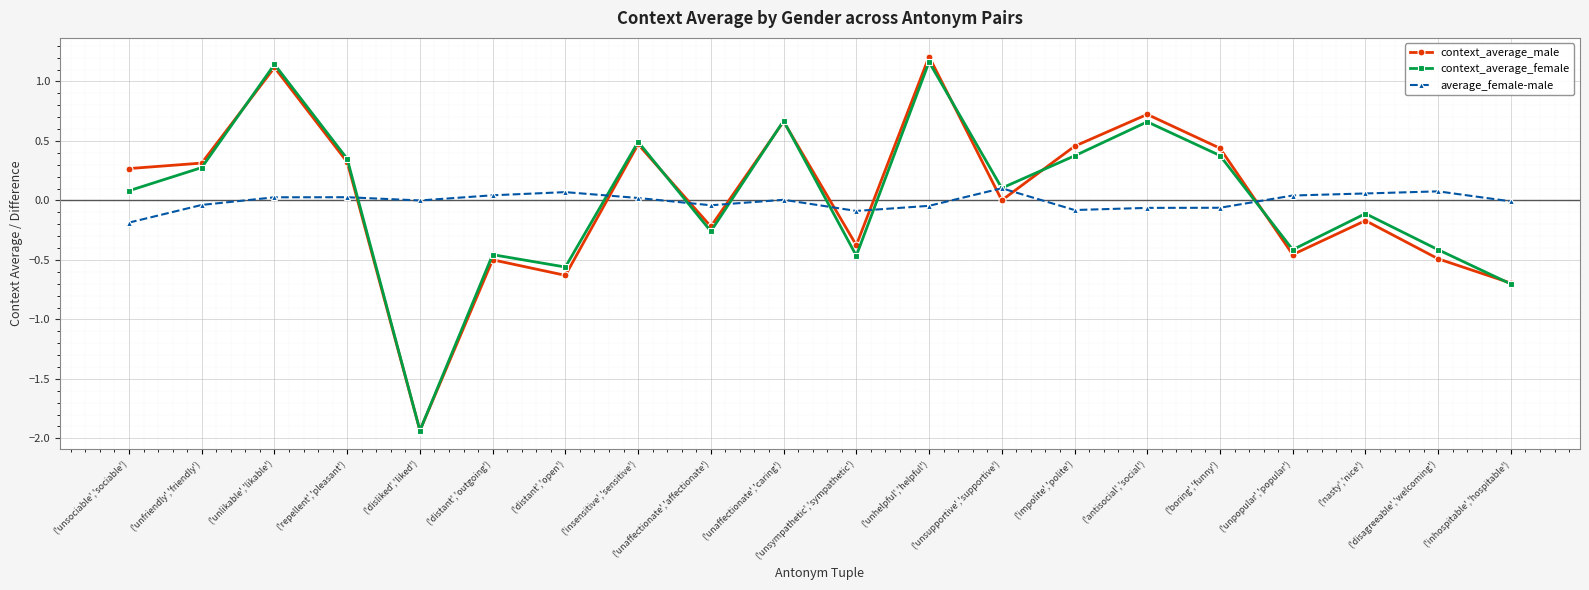

At which label does average_female-male reach its minimum?

('unsociable','sociable')